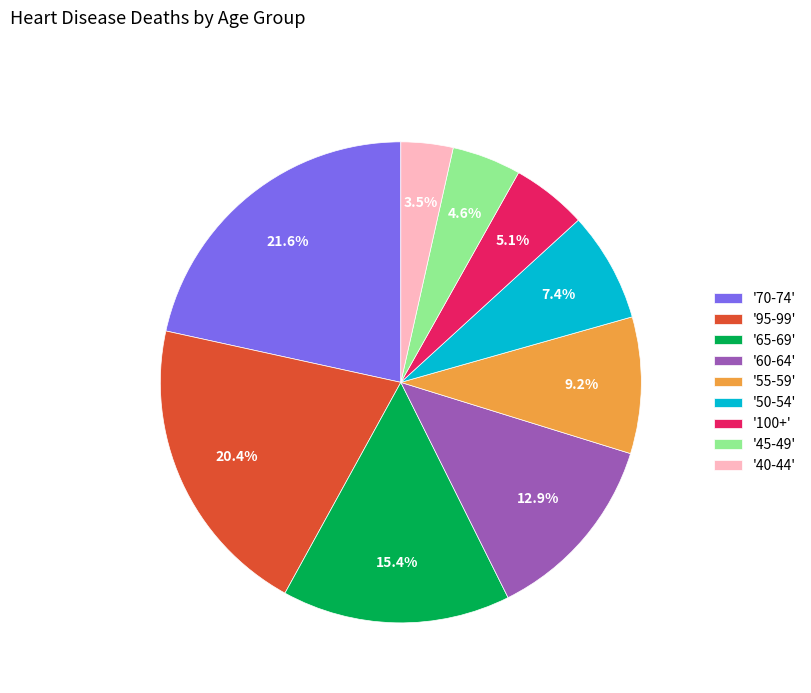

What is the total percentage of '95-99' and '65-69'?

35.8%